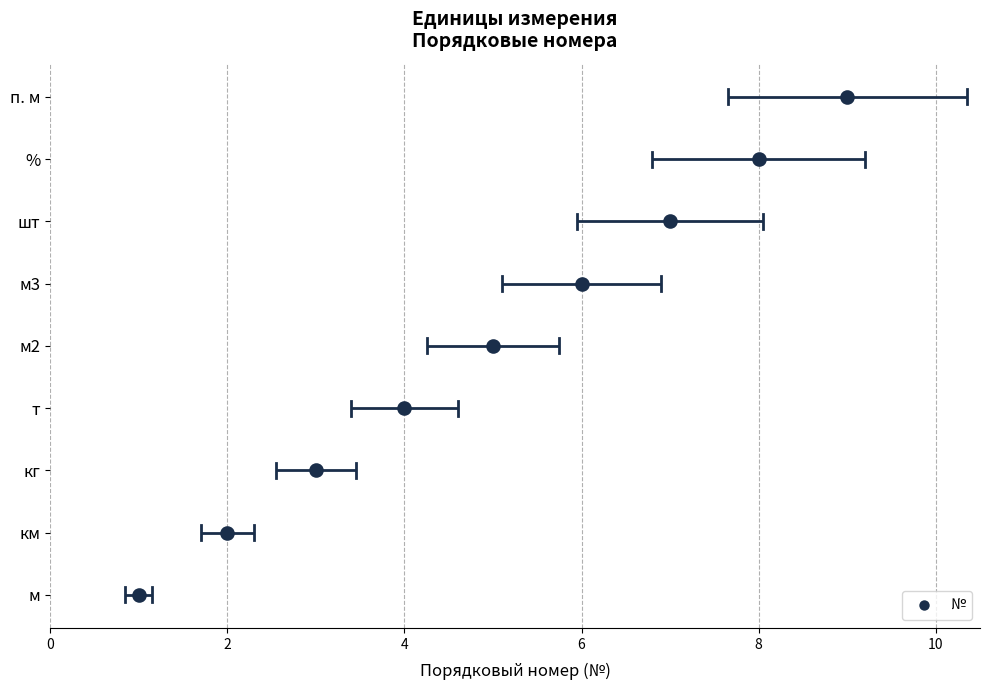

Count the number of categories in the chart.

9